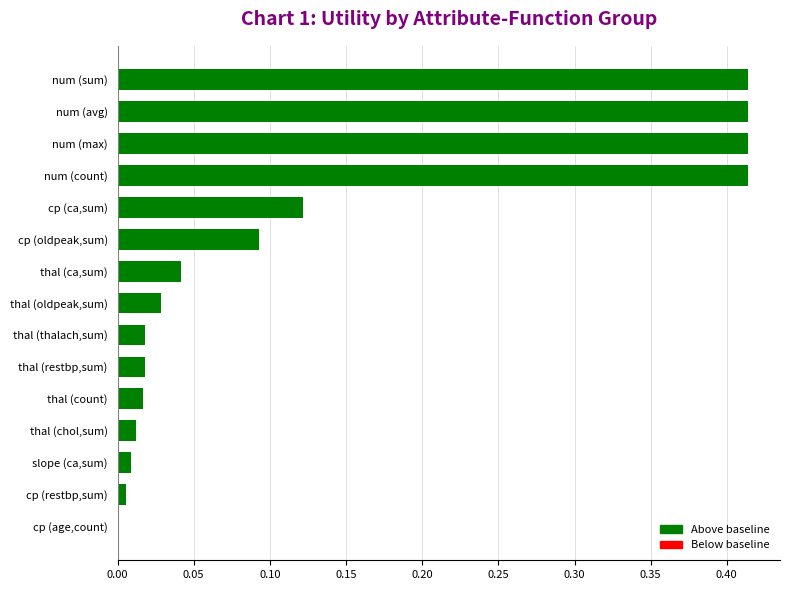

What is the sum of all values?

2.0